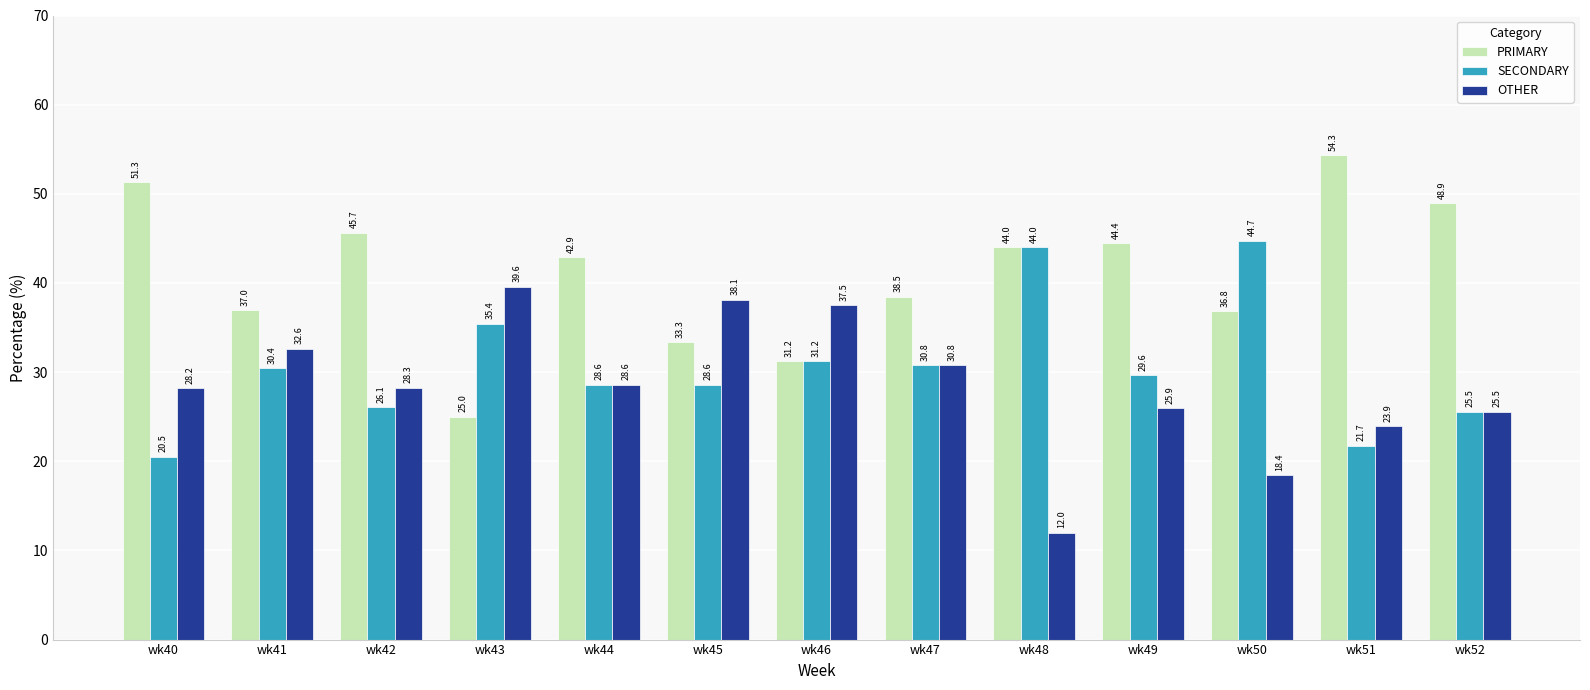

What is the sum of all PRIMARY values?

533.4